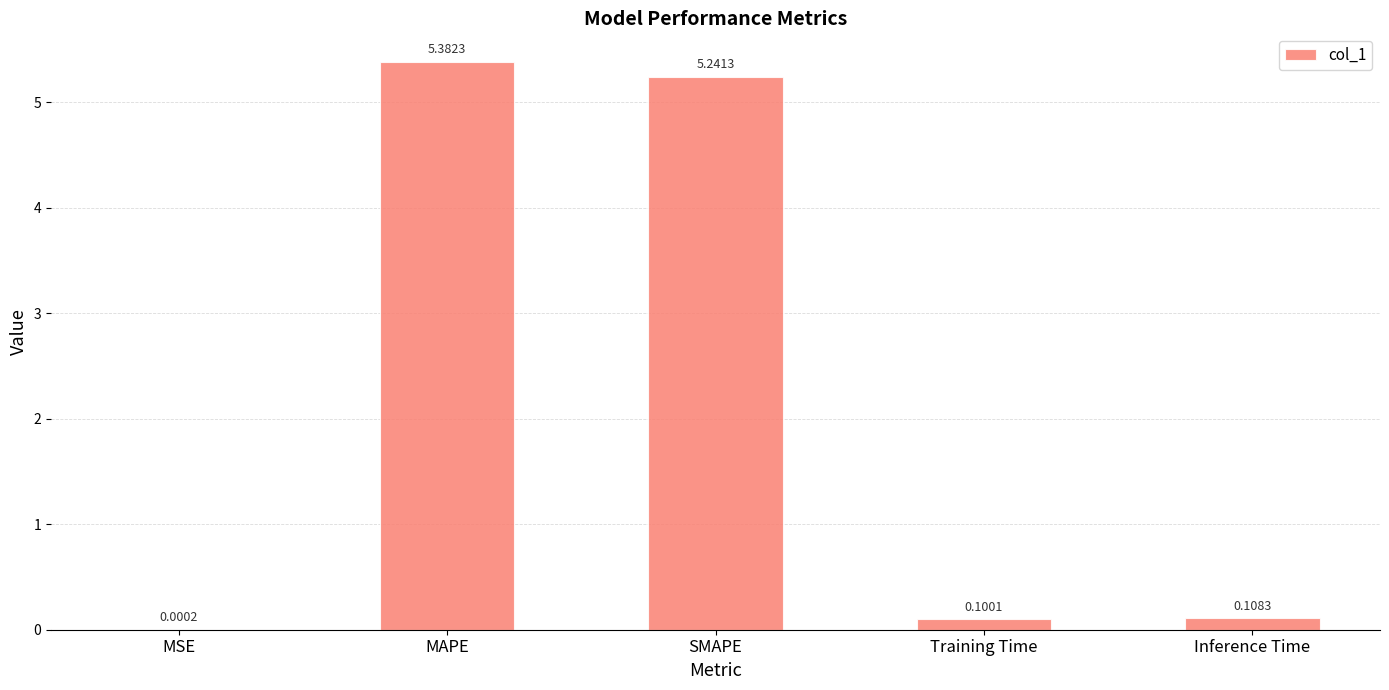

Where is the data nearest to the value 2?

Inference Time